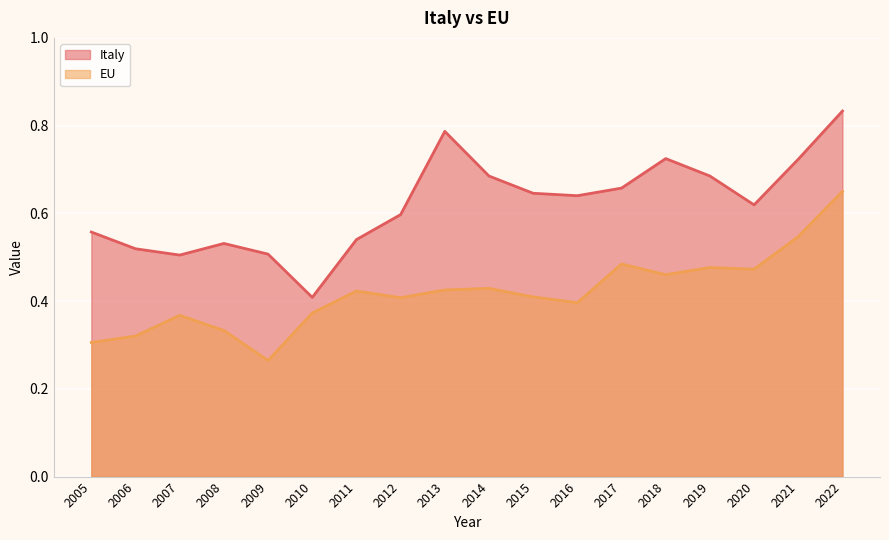

At 2020, list the series in order from smallest to largest.

EU, Italy